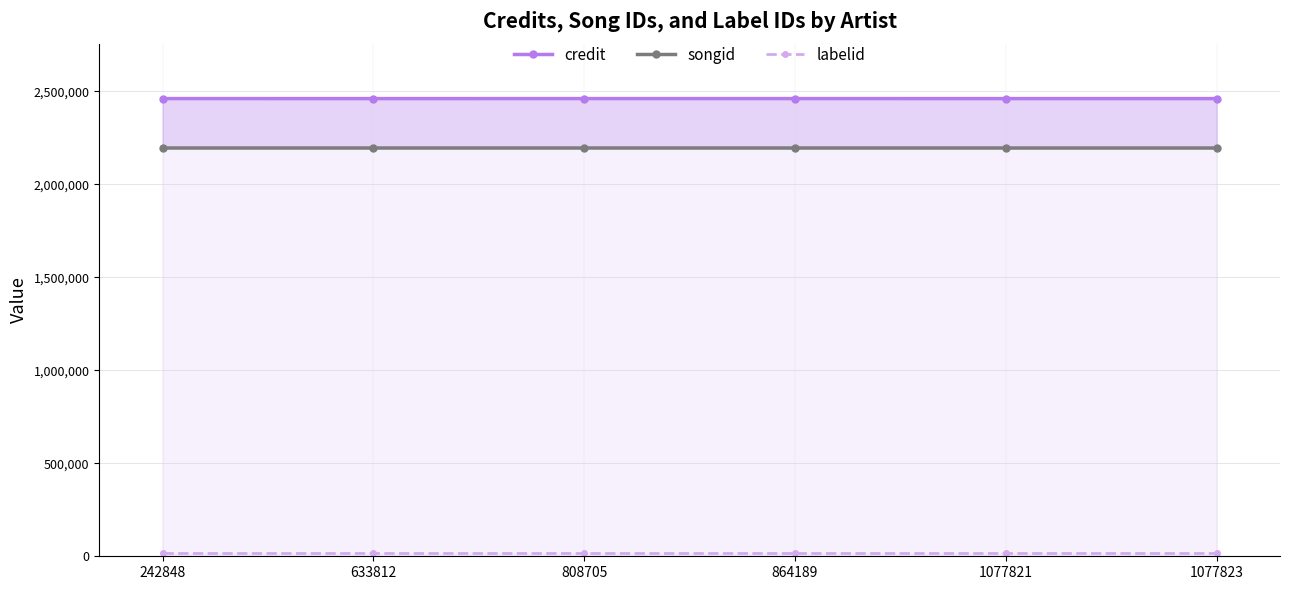

Which category has the lowest value across all series?

242848